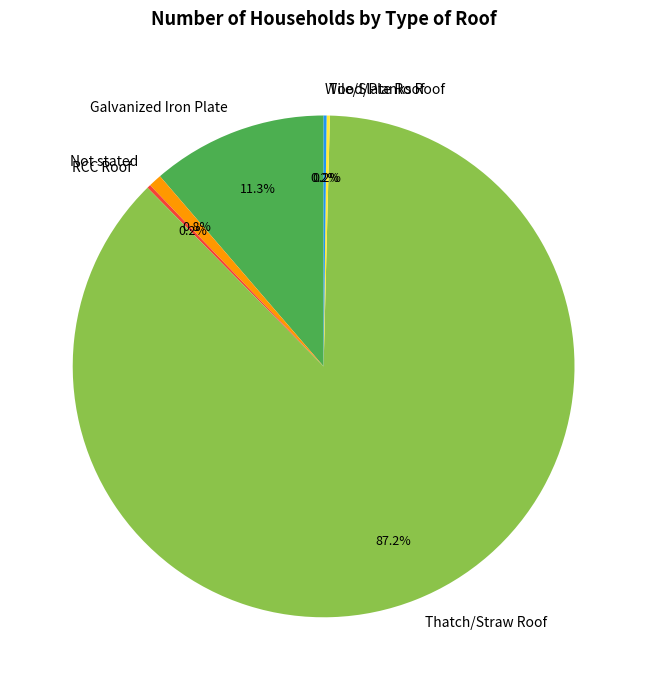

Between Galvanized Iron Plate and Not stated, which is larger?

Galvanized Iron Plate